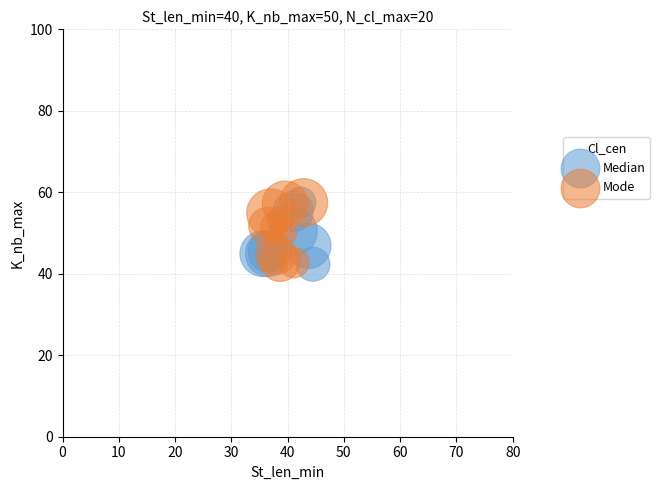

What are all the series names shown in the legend?

Median, Mode